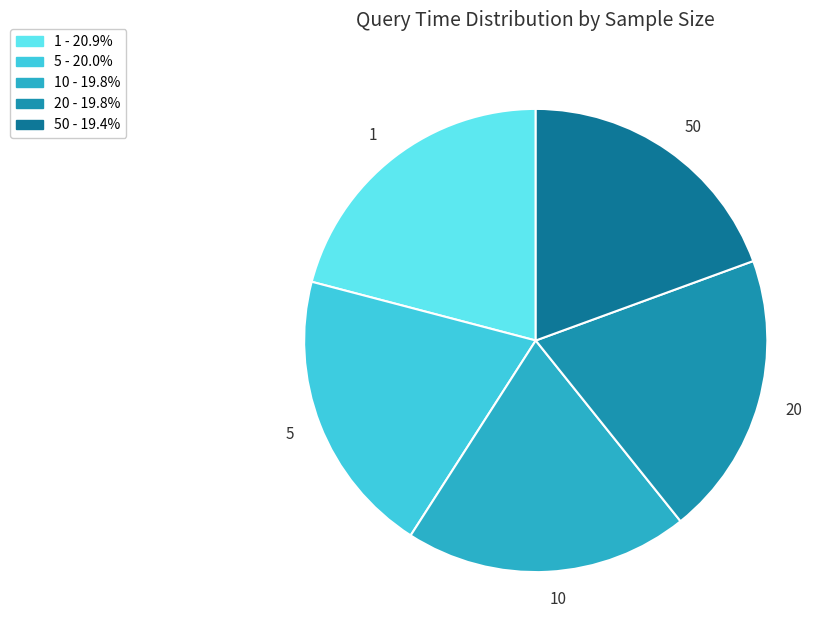

Count the number of slices in the pie.

5